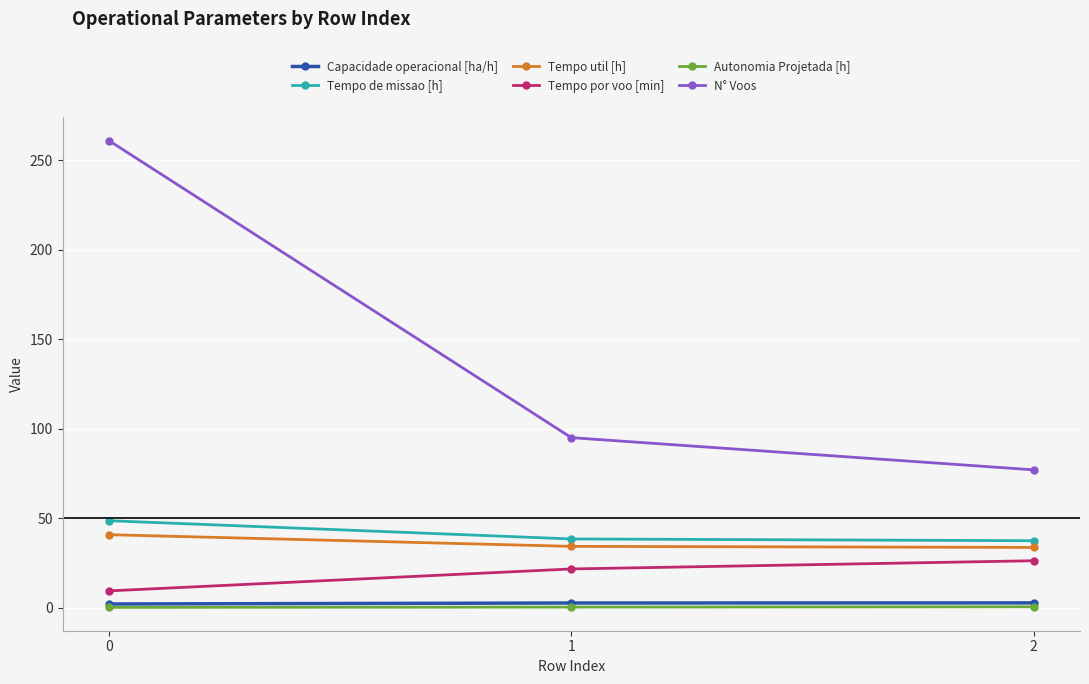

What is the total value across all series at 2?

177.4